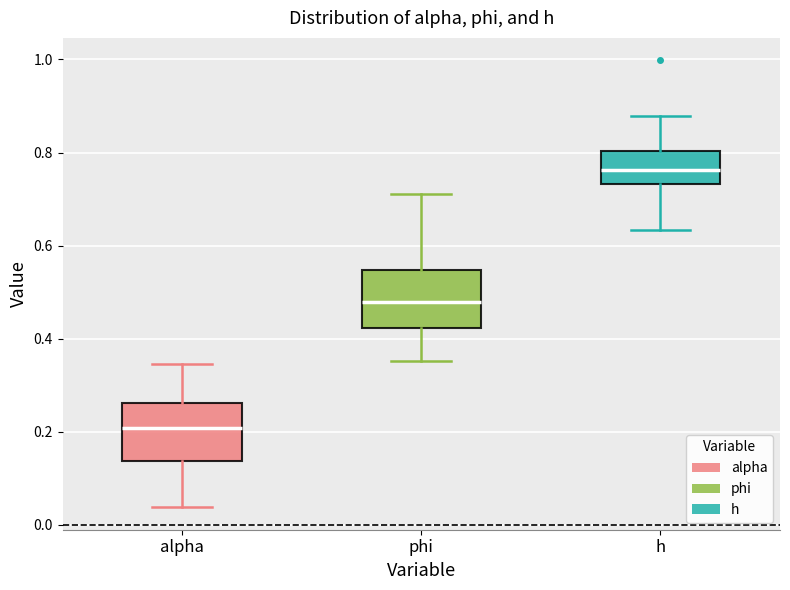

Where does the lower whisker of the box for h end on the y-axis? The values are not printed on the chart, so give them approximately, as read against the axis.

0.64